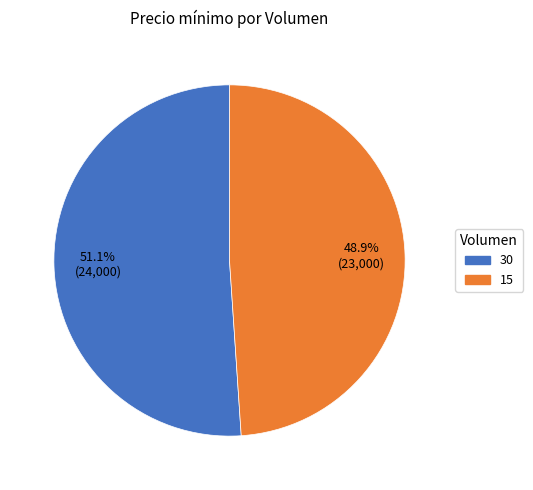

To the nearest percent, what is the combined percentage of 15 and 30?

100%